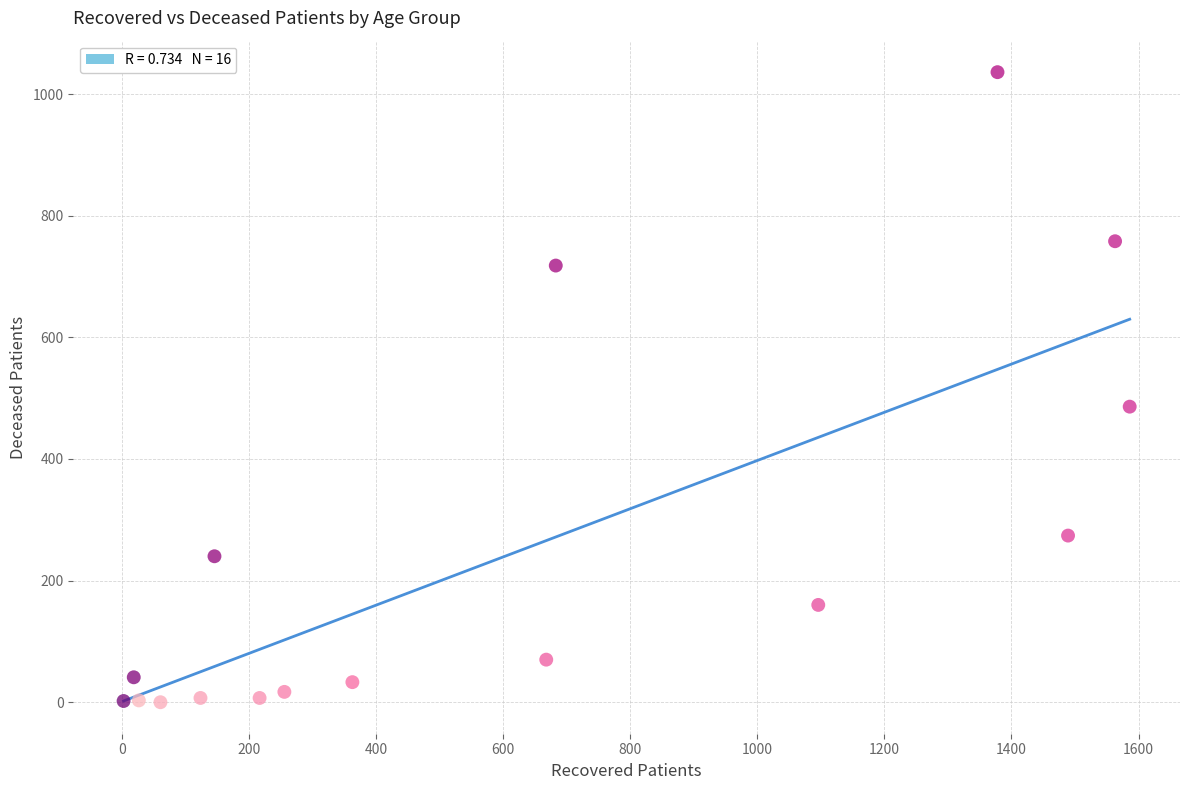

What Y value in the scatter plot is closest to 518?

486